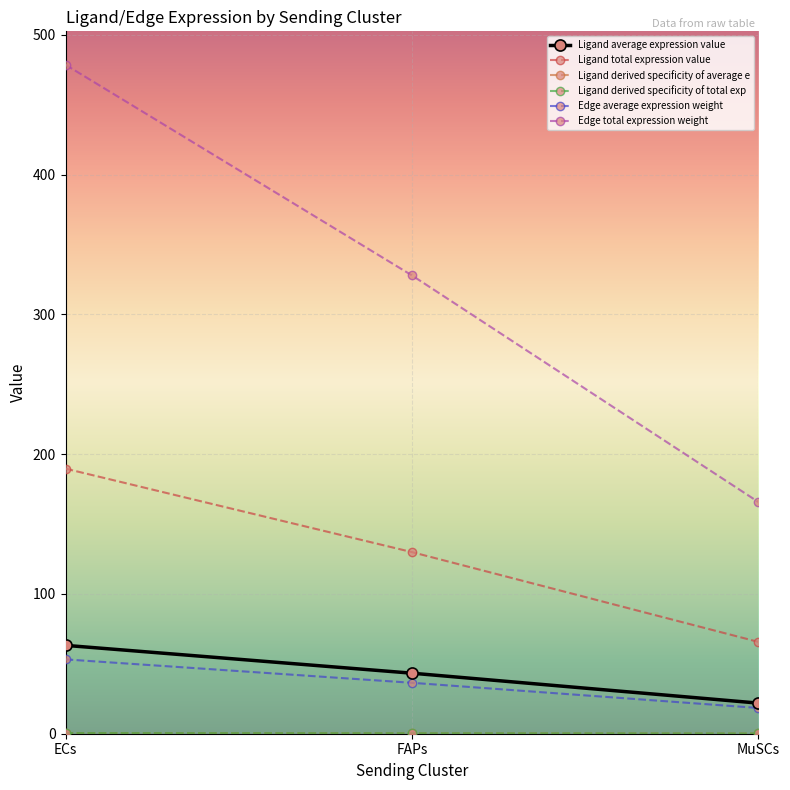

Does the chart have visible grid lines?

Yes